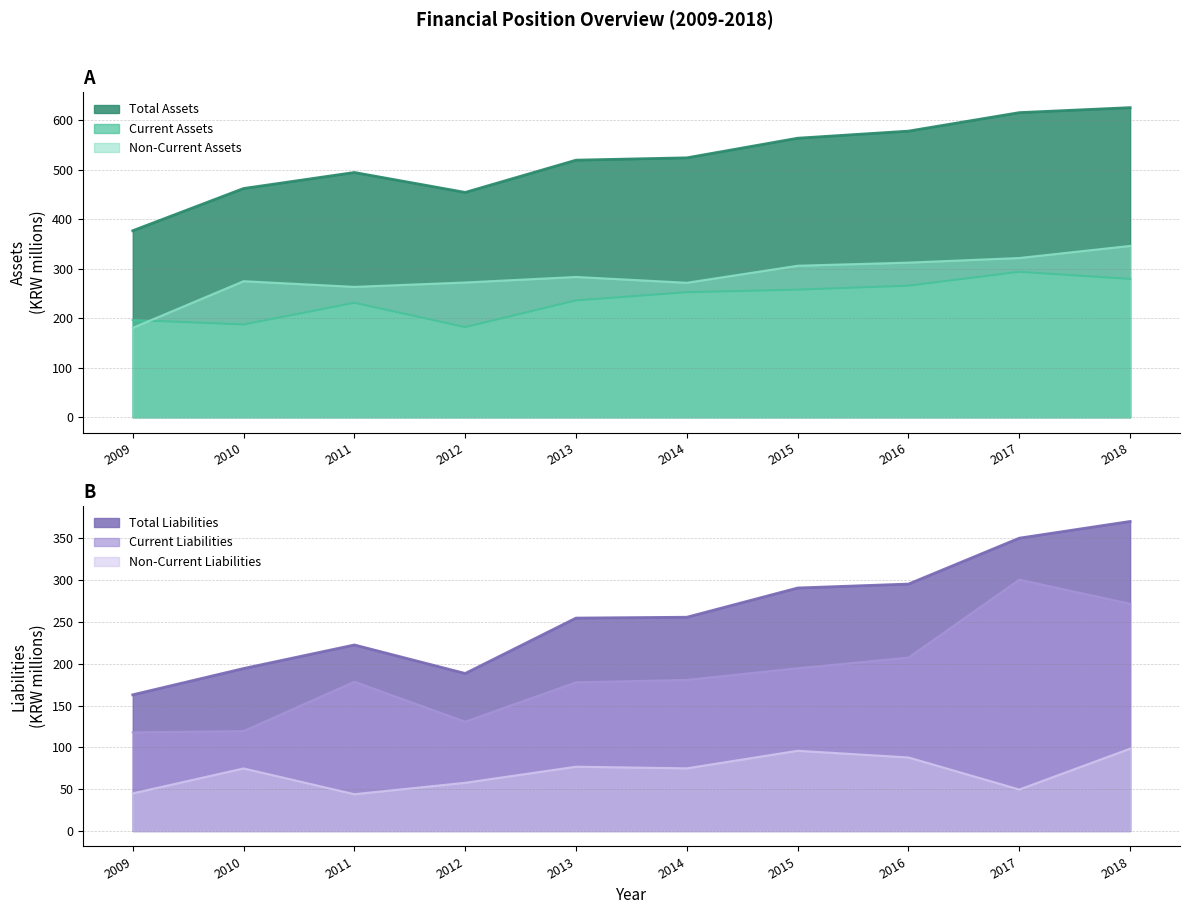

What is the smallest value displayed?

44.0